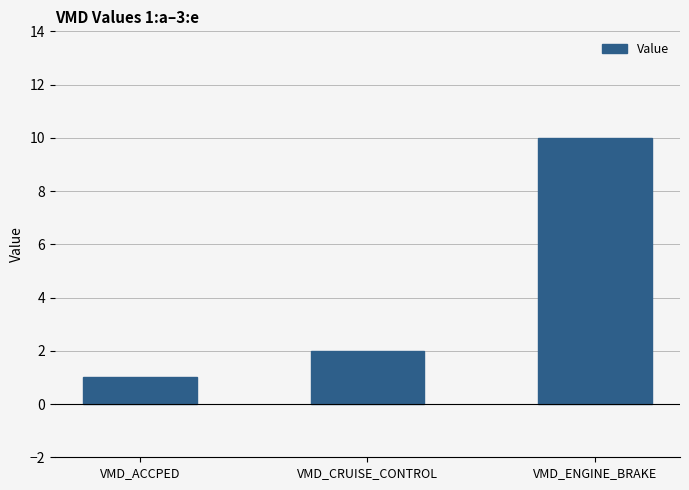

What is the greatest value displayed?

10